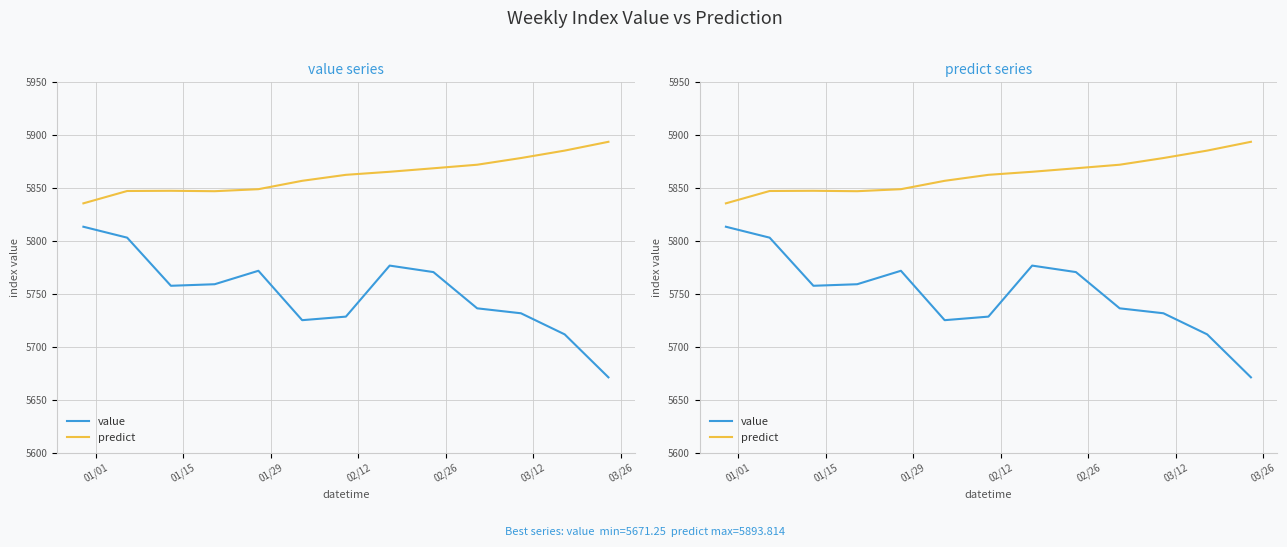

The value of predict at 9 is 9087.3. True or false?

False